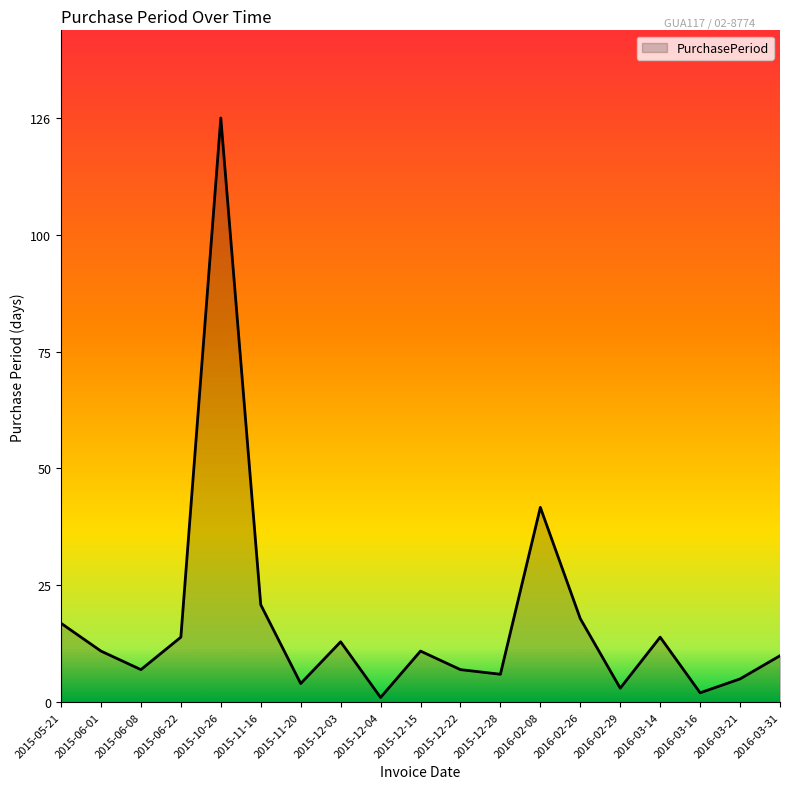

Between 2015-05-21 and 2015-06-22, which is larger?

2015-05-21